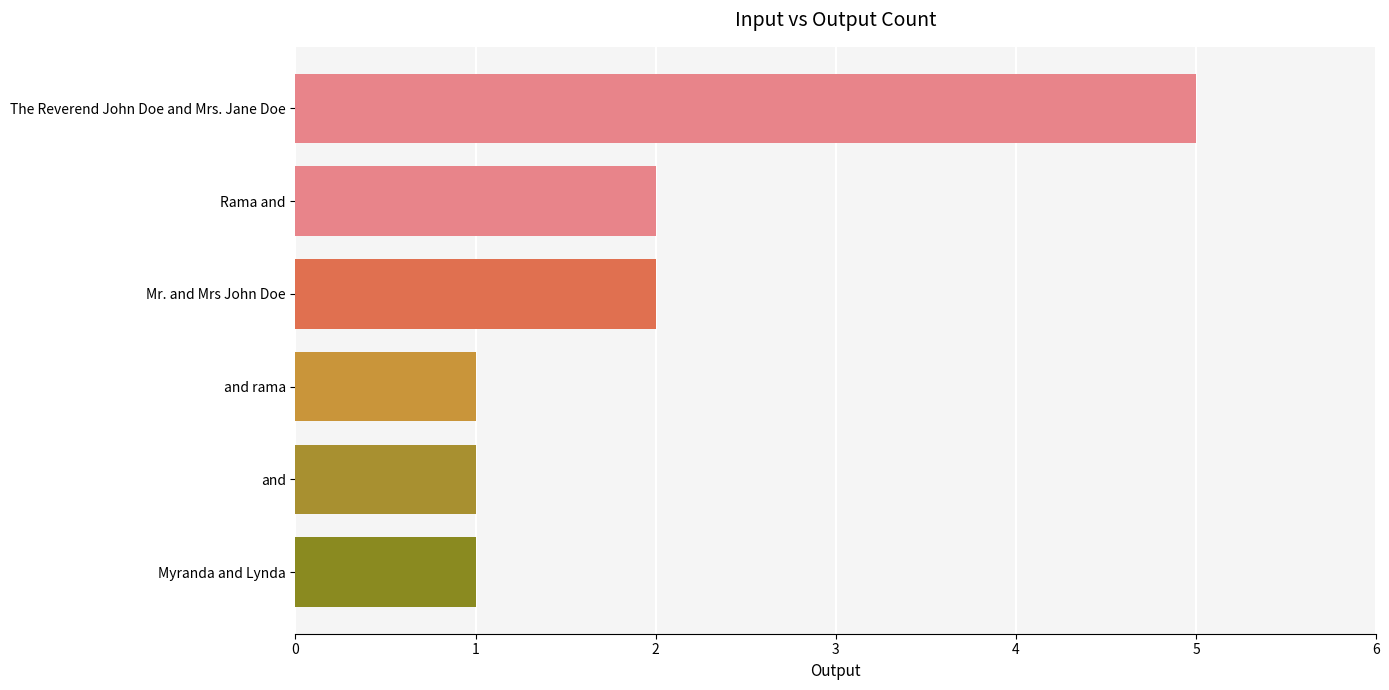

Reading bottom to top, what are all the values shown in this chart?

Myranda and Lynda=1	and=1	and rama=1	Mr. and Mrs John Doe=2	Rama and=2	The Reverend John Doe and Mrs. Jane Doe=5